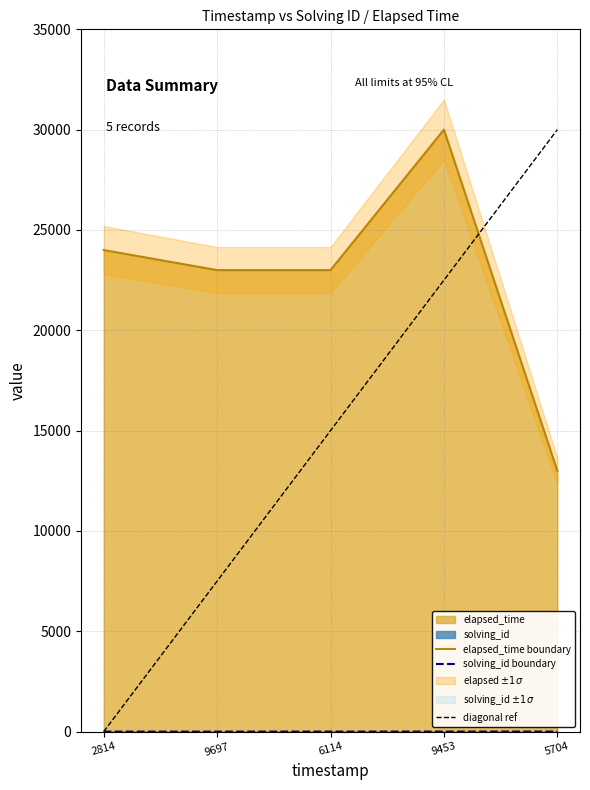

At which category is the sum across all series the highest?

9453